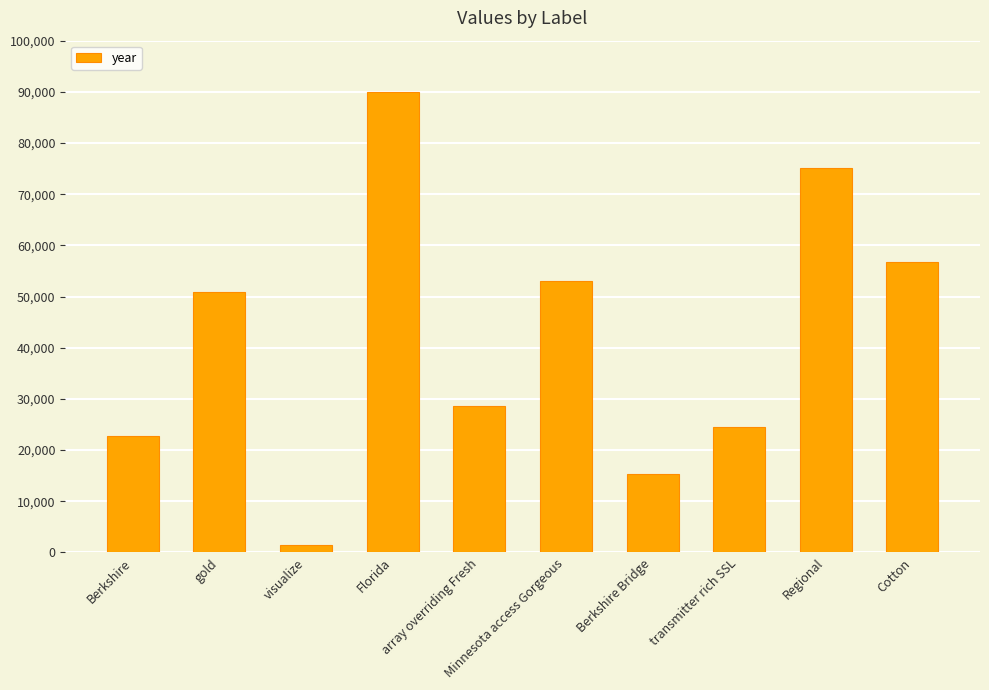

List the labels in order of value, largest first.

Florida, Regional, Cotton, Minnesota access Gorgeous, gold, array overriding Fresh, transmitter rich SSL, Berkshire, Berkshire Bridge, visualize